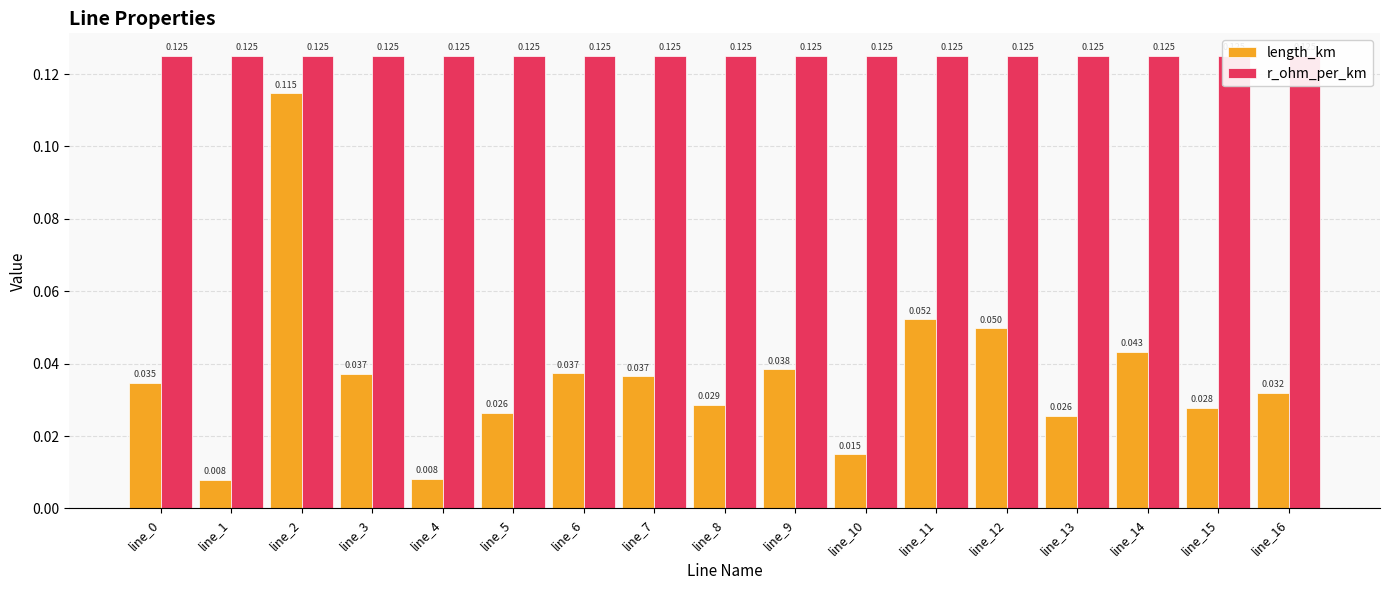

List the series in order of their overall mean, lowest first.

length_km, r_ohm_per_km